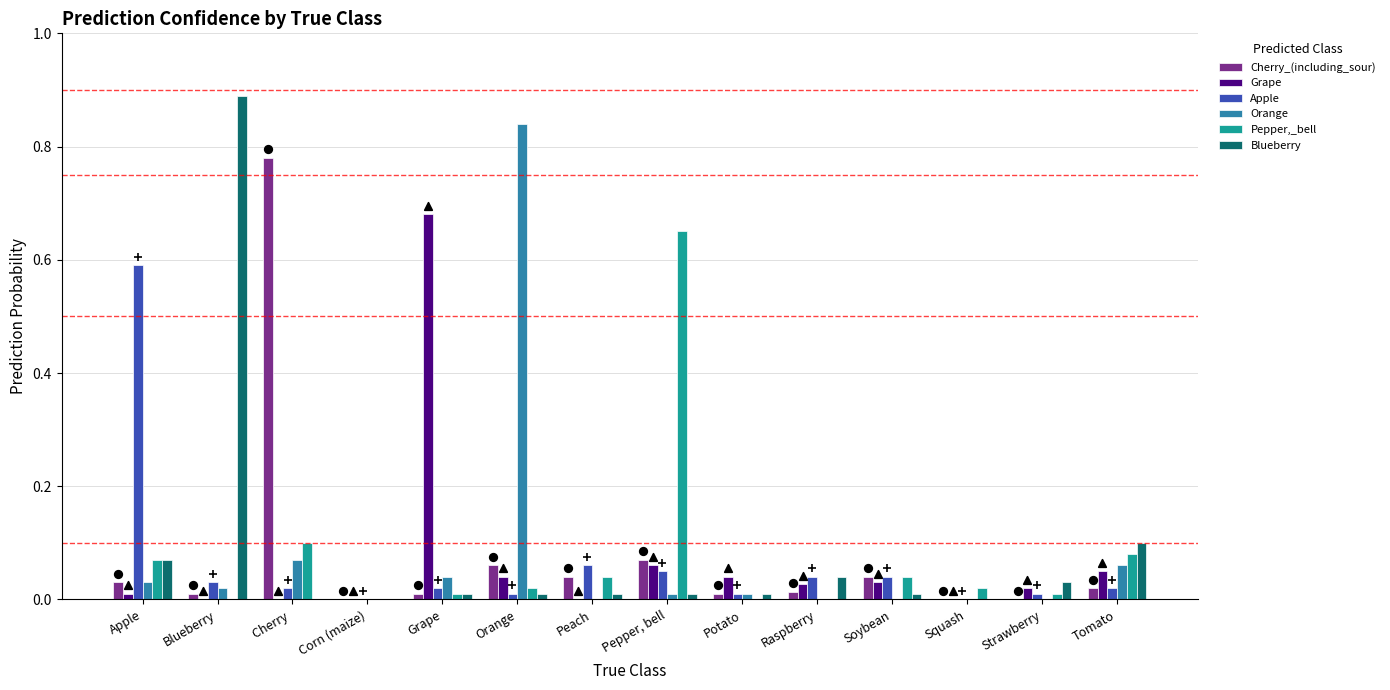

Which series contains the lowest Y value?

Cherry_(including_sour)